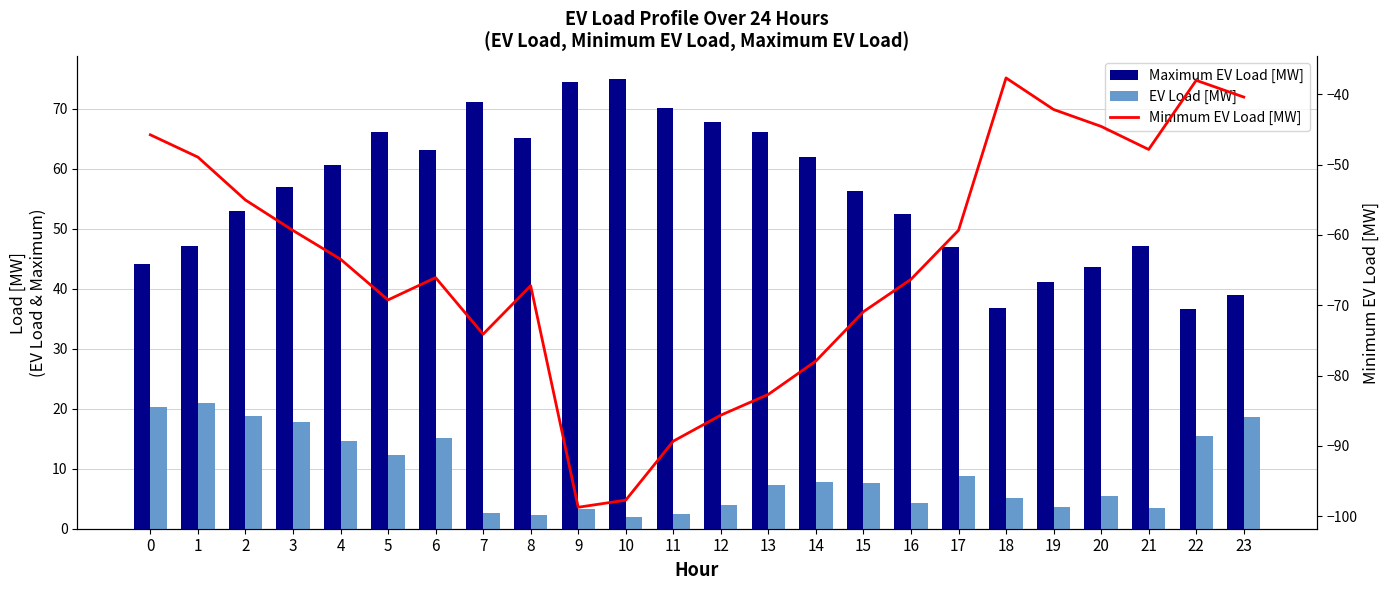

What is the average value of the Maximum EV Load [MW] series?

55.9